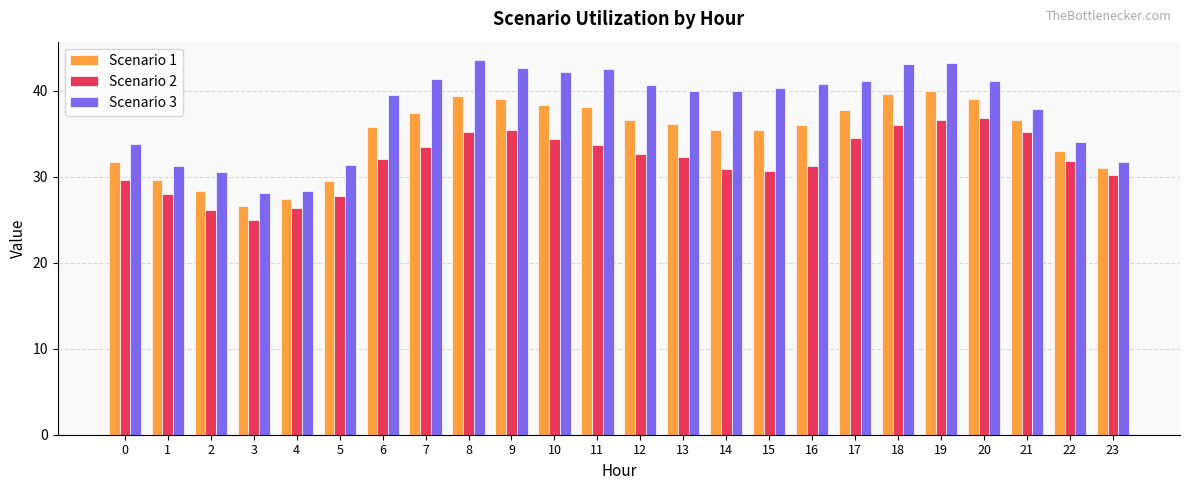

What is the difference between the second highest and minimum values in the Scenario 3 series?

15.1